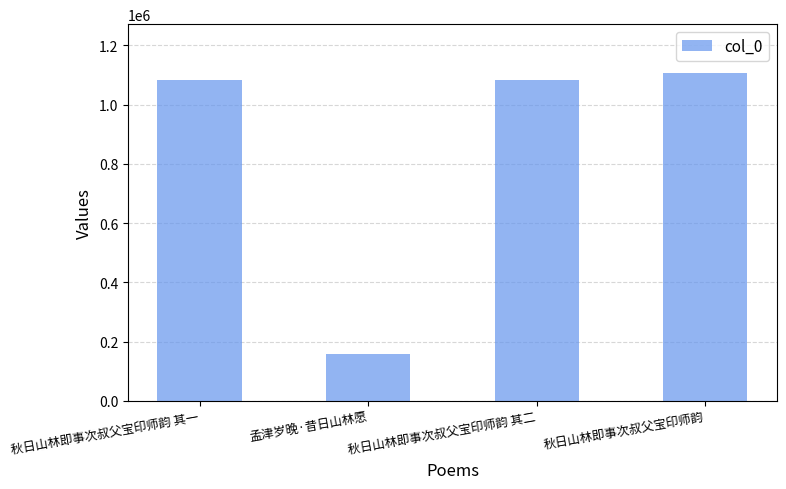

Approximately how many times larger is the value at 秋日山林即事次叔父宝印师韵 其二 compared to 秋日山林即事次叔父宝印师韵 其一?

1.0